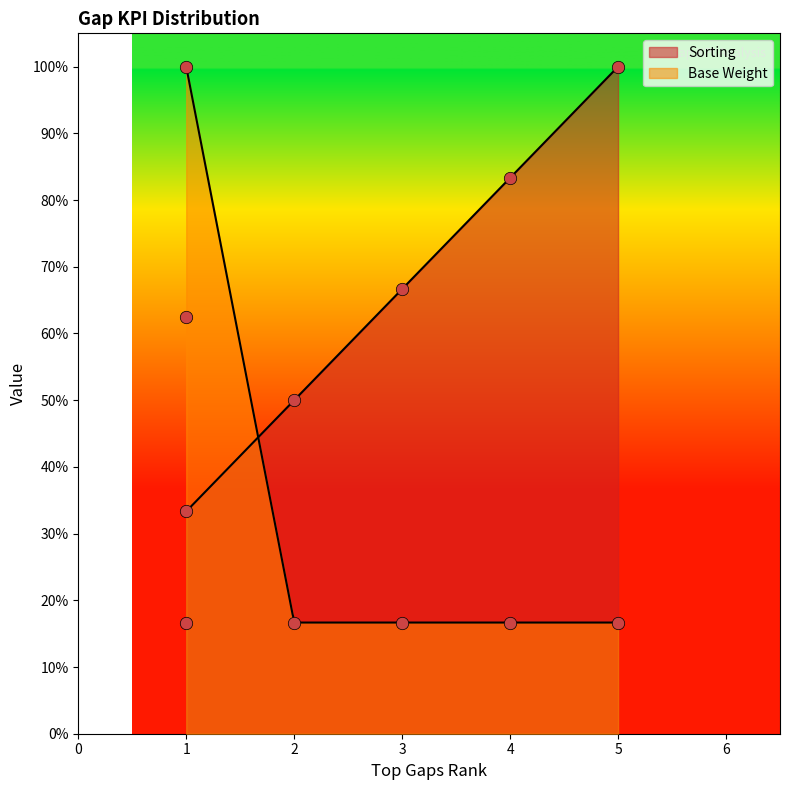

Which series has the largest total across all categories?

Sorting